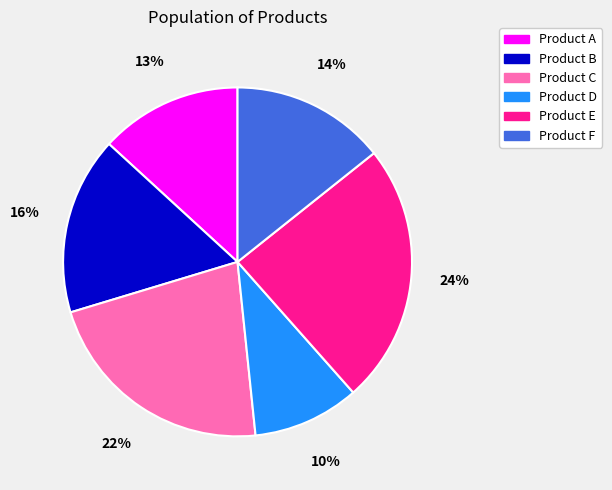

What percentage is the Product A slice, to the nearest percent?

13%